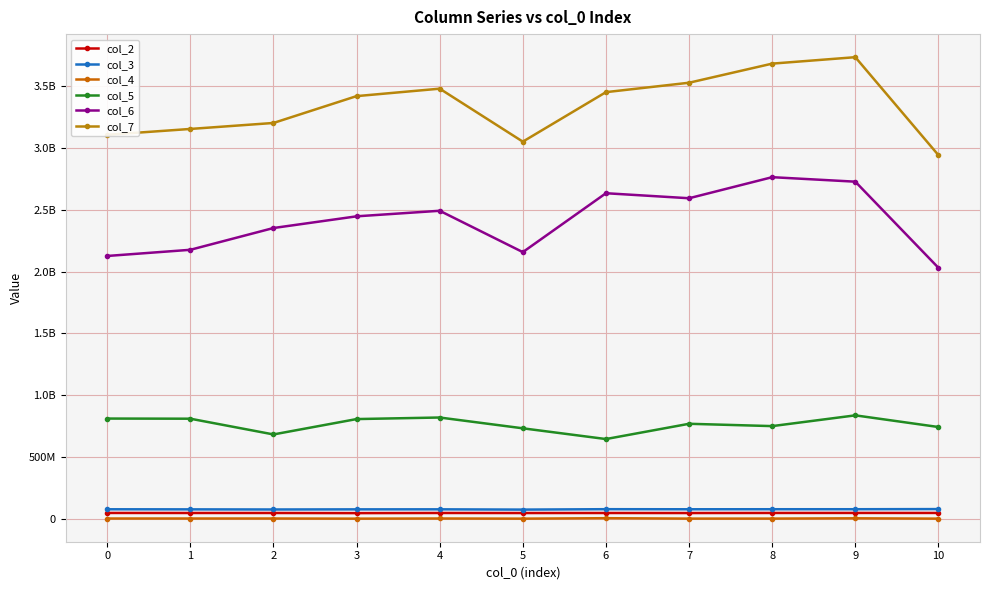

Reading right to left, what are all the values shown in this chart?

col_2: 10=47162166	9=47267208	8=47082834	7=46477750	6=46771250	5=46526708	4=46932959	3=45809583	2=46916833	1=46860625	0=47119709
col_3: 10=78458875	9=77288584	8=77240500	7=76988834	6=77621208	5=74246292	4=76488917	3=76283792	2=75193459	1=76202000	0=76895917
col_4: 10=1148417	9=3844667	8=1513084	7=1408125	6=4703625	5=1090500	4=2290625	3=1041916	2=2209625	1=2224792	0=2166791
col_5: 10=742908084	9=837312292	8=750221166	7=769076084	6=645462667	5=732394292	4=819830375	3=807198875	2=682769584	1=810188875	0=811368291
col_6: 10=2031740375	9=2729092584	8=2765508875	7=2594971292	6=2635597875	5=2158744958	4=2493544875	3=2448535292	2=2353926000	1=2177612208	0=2127623250
col_7: 10=2943868125	9=3736952125	8=3684816875	7=3530154292	6=3453897792	5=3053105791	4=3481972166	3=3421757167	2=3204418458	1=3155972292	0=3108471500